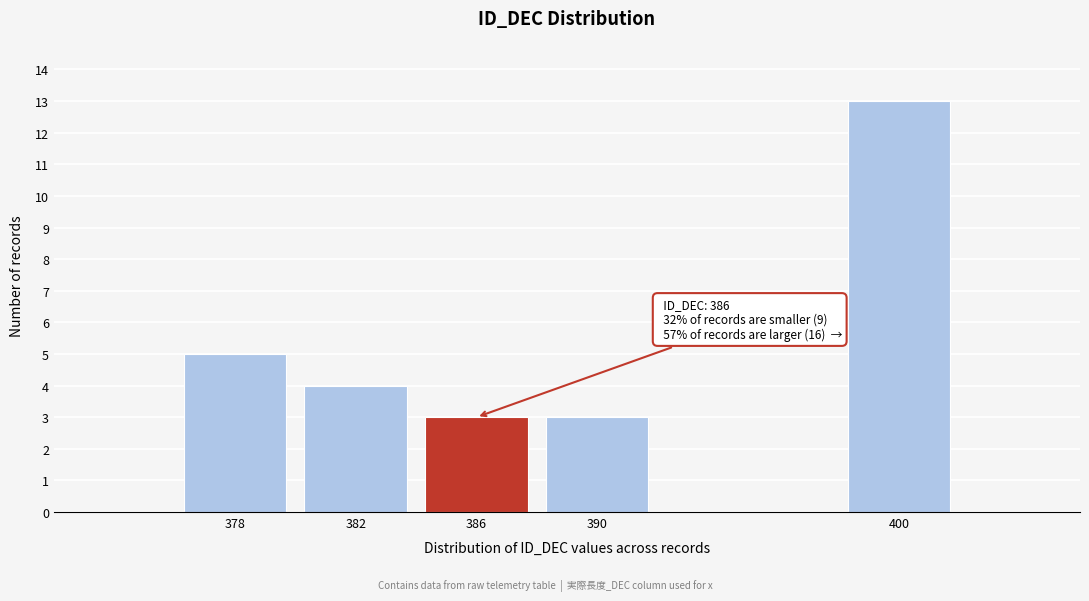

Reading left to right, list all the values displayed in this chart.

5	4	3	3	13